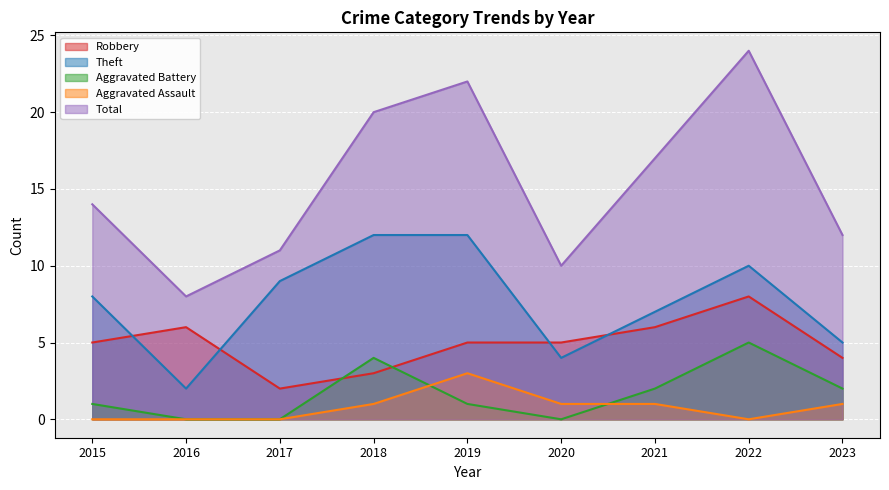

Rank the categories by Aggravated Assault value from highest to lowest.

2019, 2018, 2020, 2021, 2023, 2015, 2016, 2017, 2022